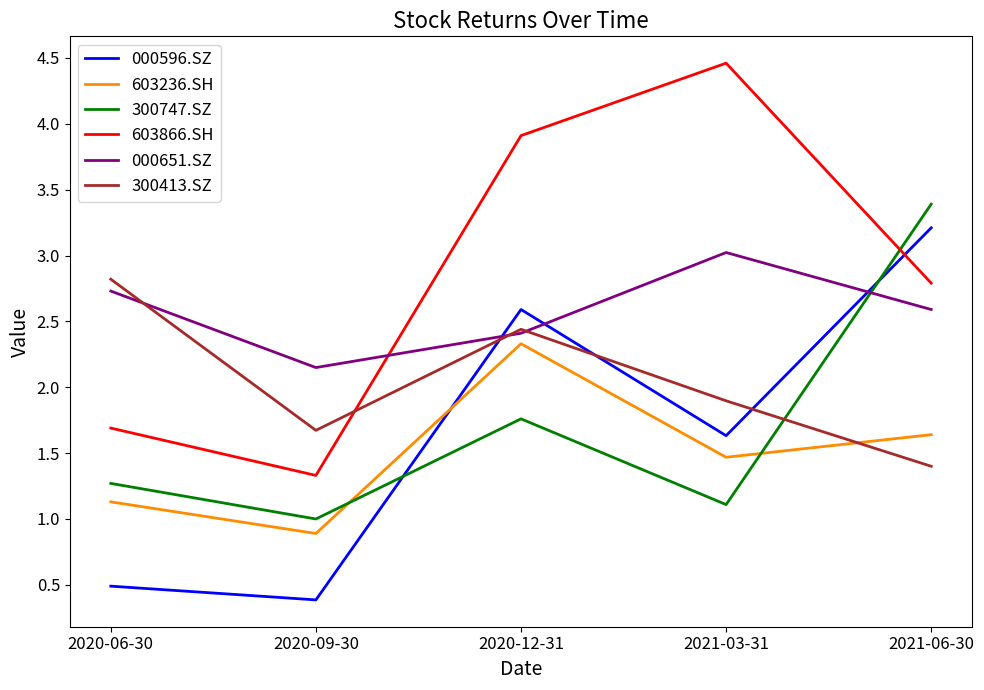

Which series has the largest total across all categories?

603866.SH